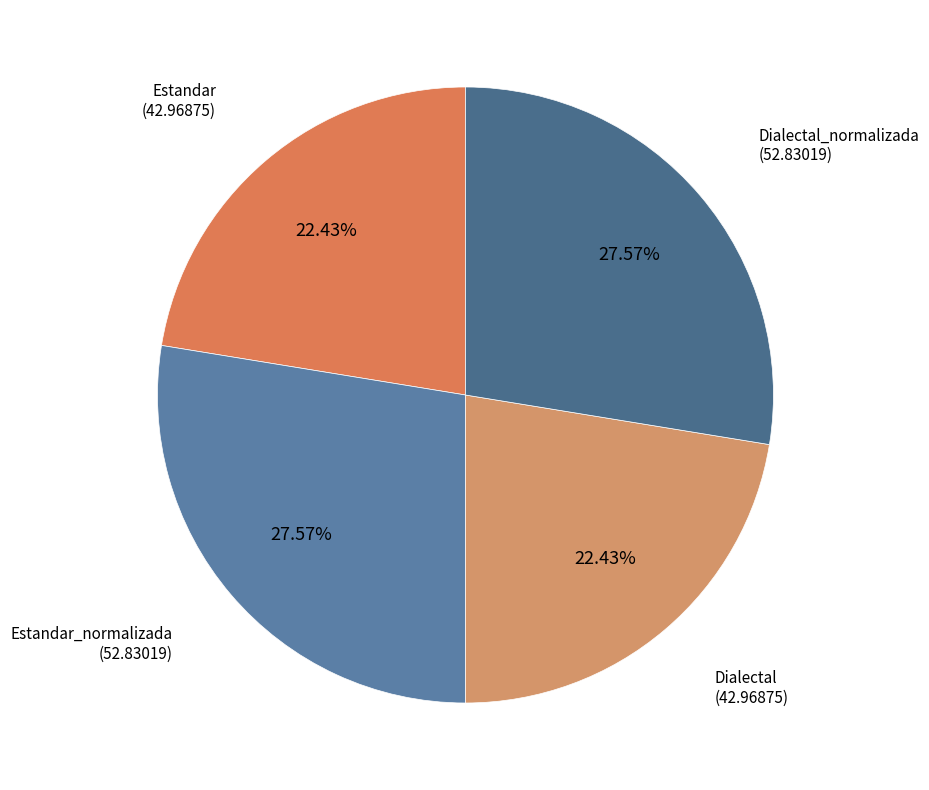

Count the number of slices in the pie.

4